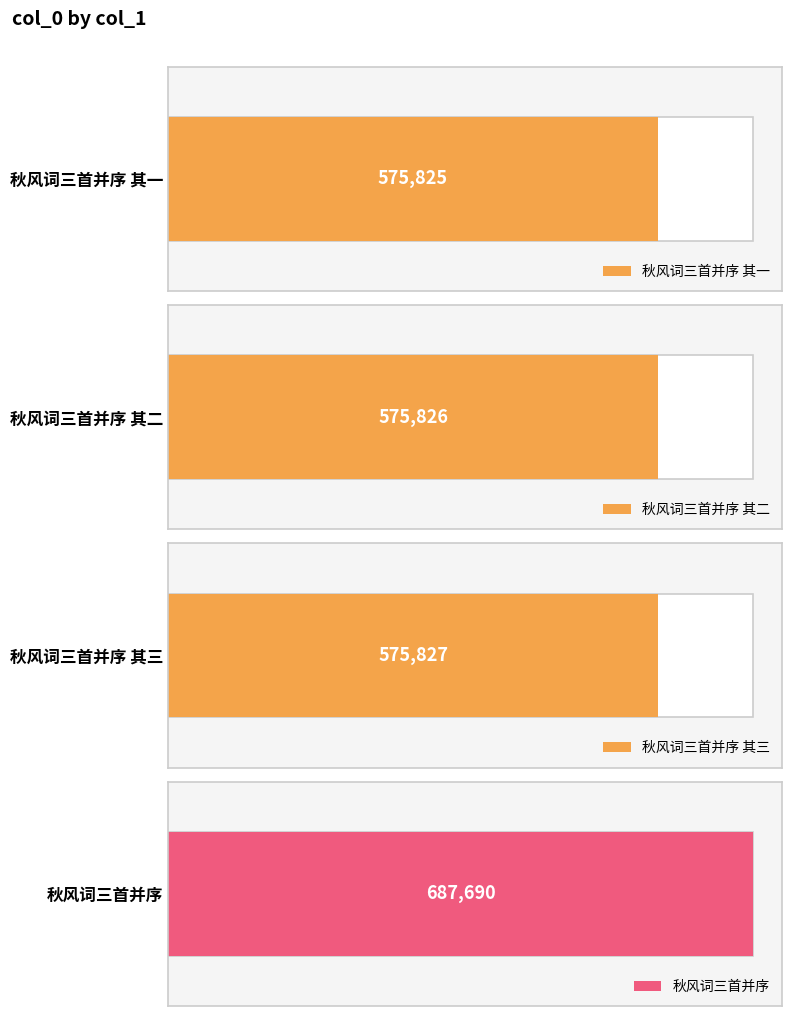

What is the value of the 3rd bar from the left?

575827